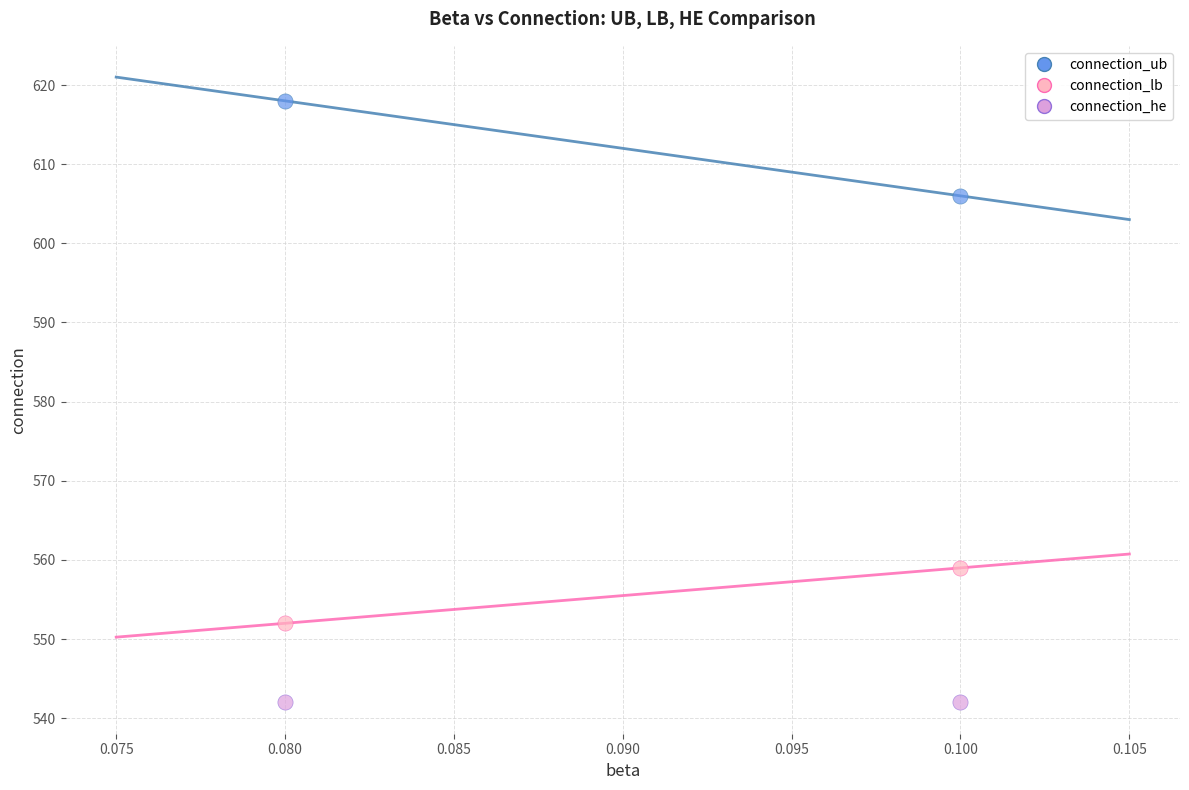

Across all series, what Y value is closest to 580?

559